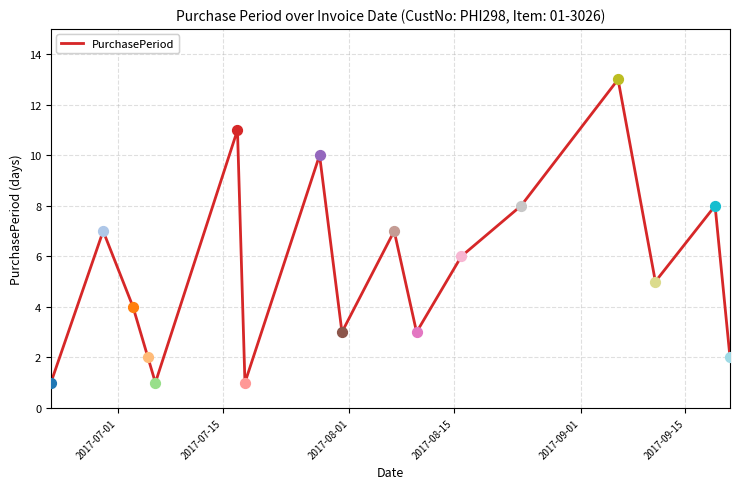

What is the maximum value shown in the chart?

13